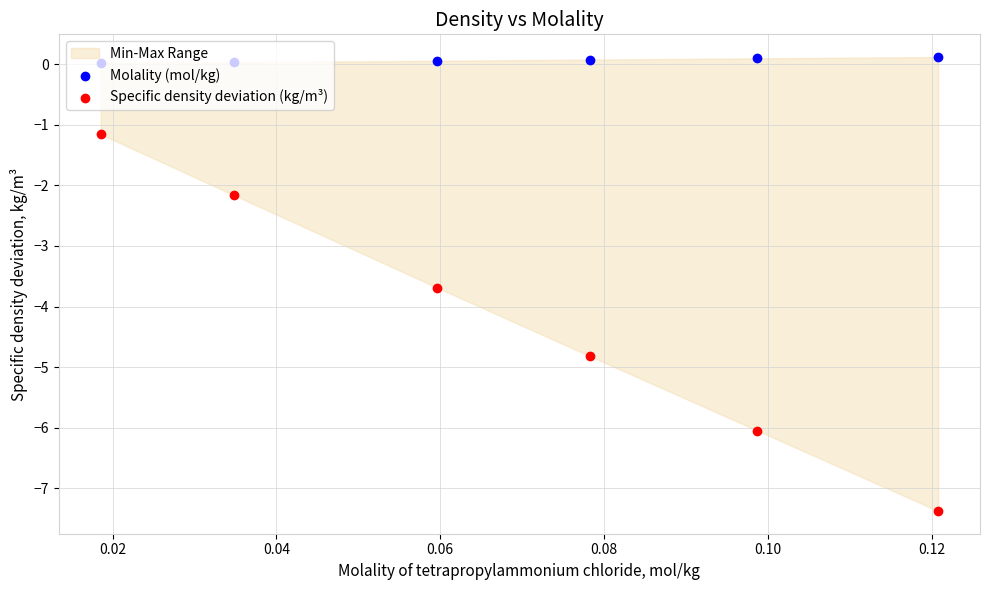

Which series contains the lowest Y value?

Specific density deviation (kg/m³)